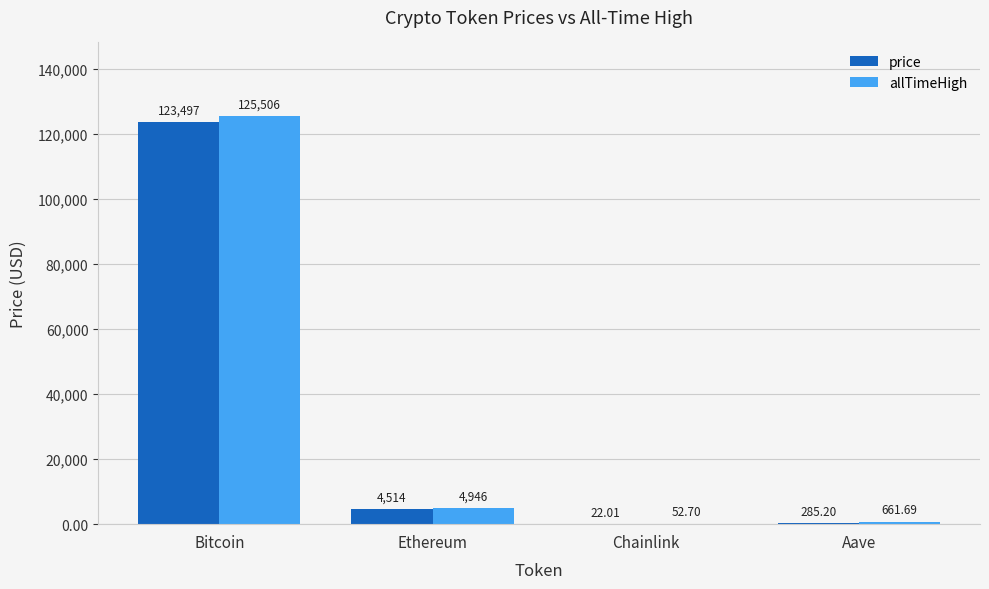

Reading left to right, what are all the values shown in this chart?

price: 123497.0	4514.3	22.0	285.2
allTimeHigh: 125506.0	4946.1	52.7	661.7